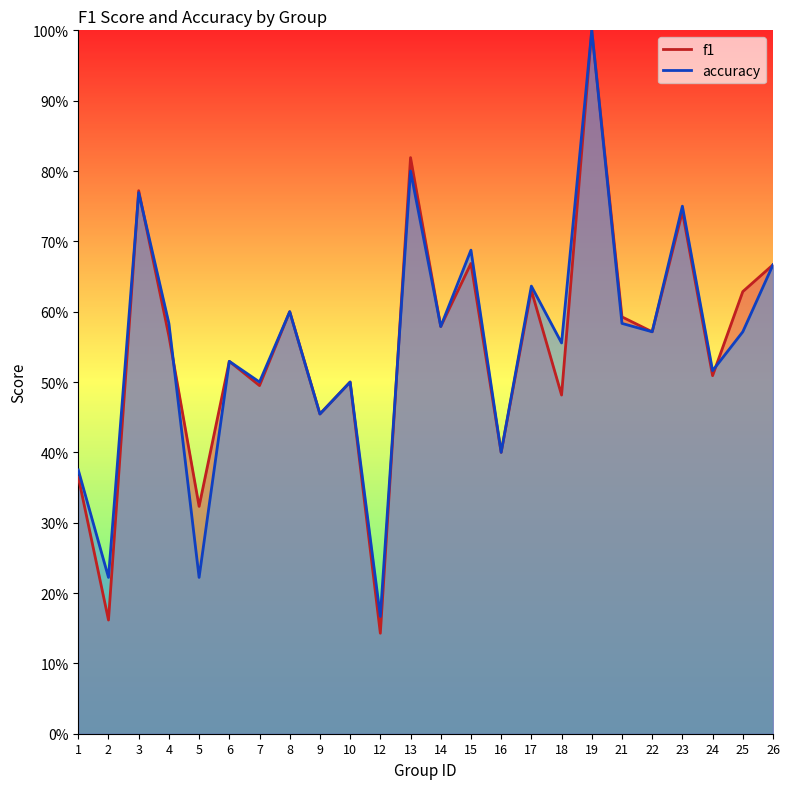

The f1 series shows 0.7 at 7. True or false?

False